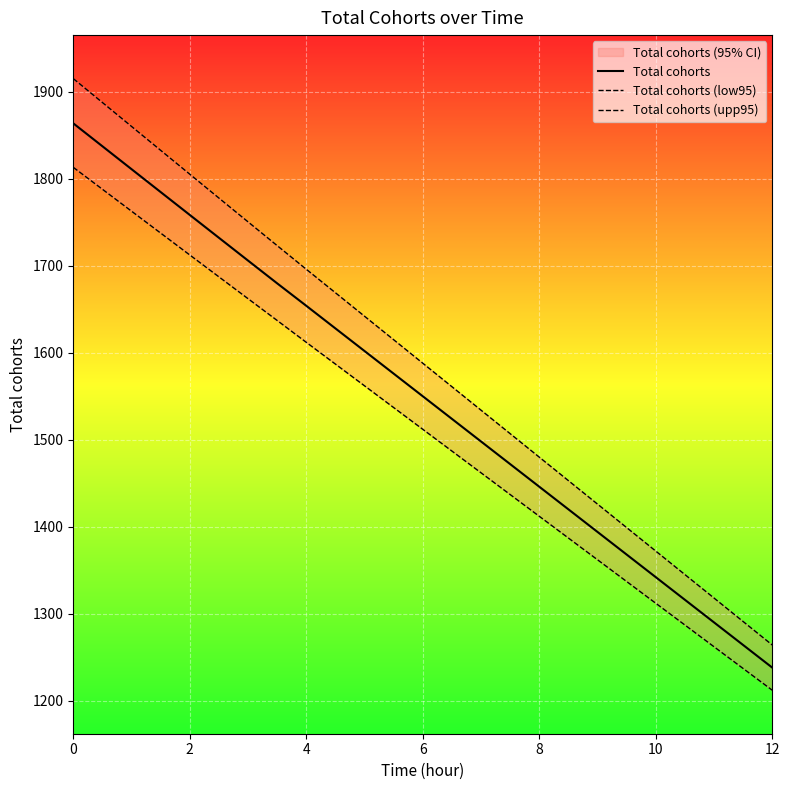

Rank the series by their maximum value, from highest to lowest.

Total cohorts (upp95), Total cohorts, Total cohorts (low95)